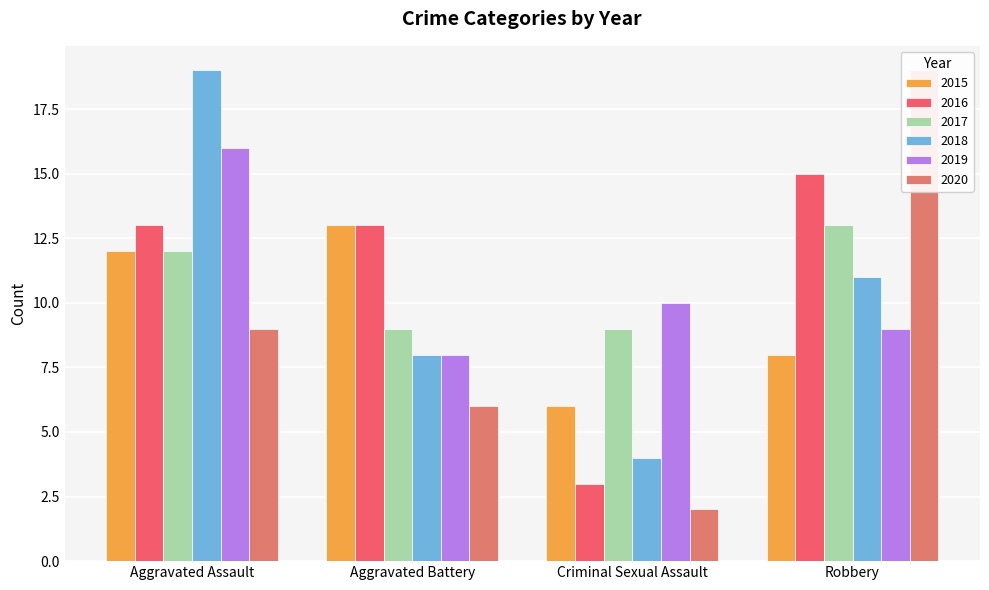

What is the lowest value of the 2018 series?

4